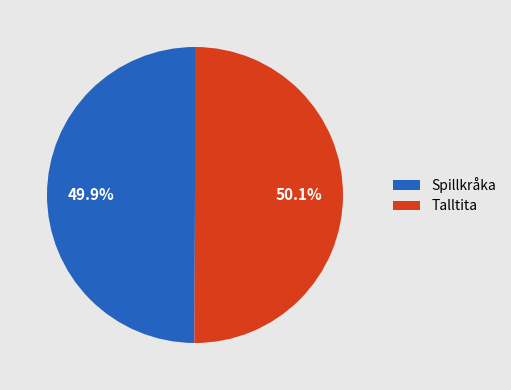

To the nearest percent, what is the combined percentage of Talltita and Spillkråka?

100%